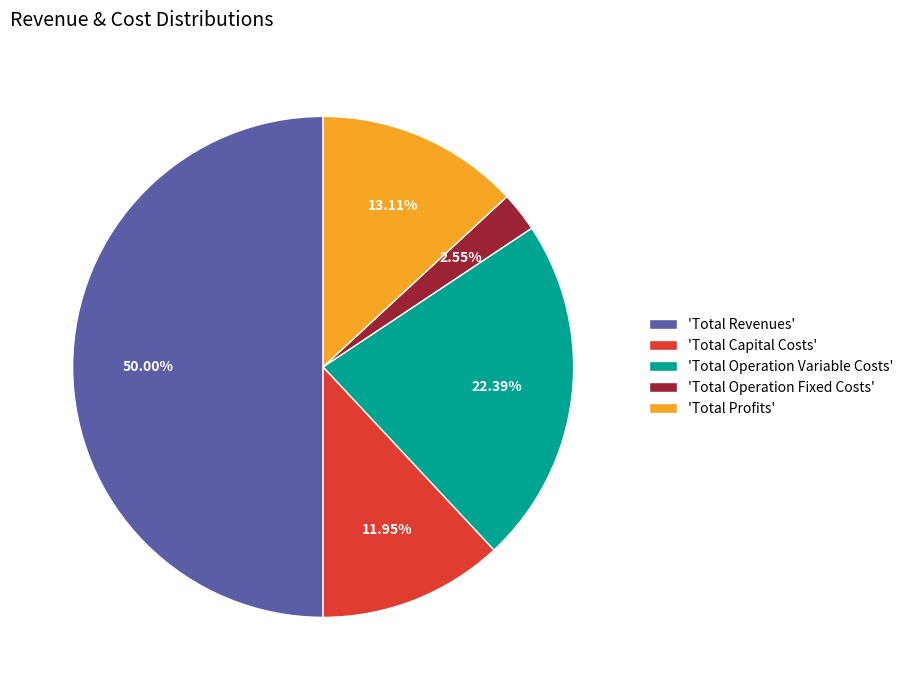

Which category accounts for the majority?

'Total Revenues'